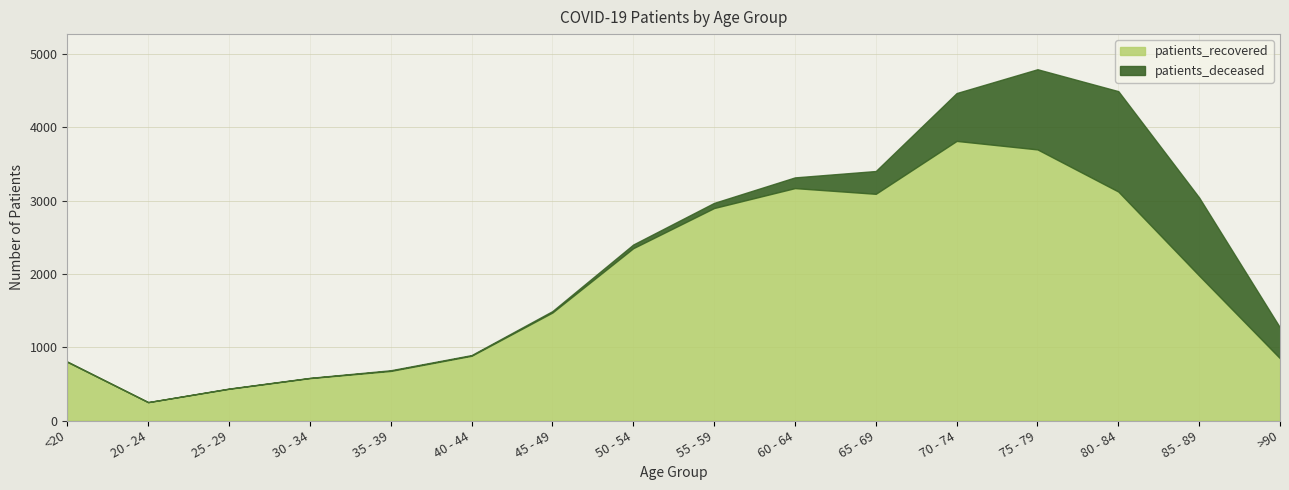

True or false: patients_deceased has more than 0 interior local peaks.

True